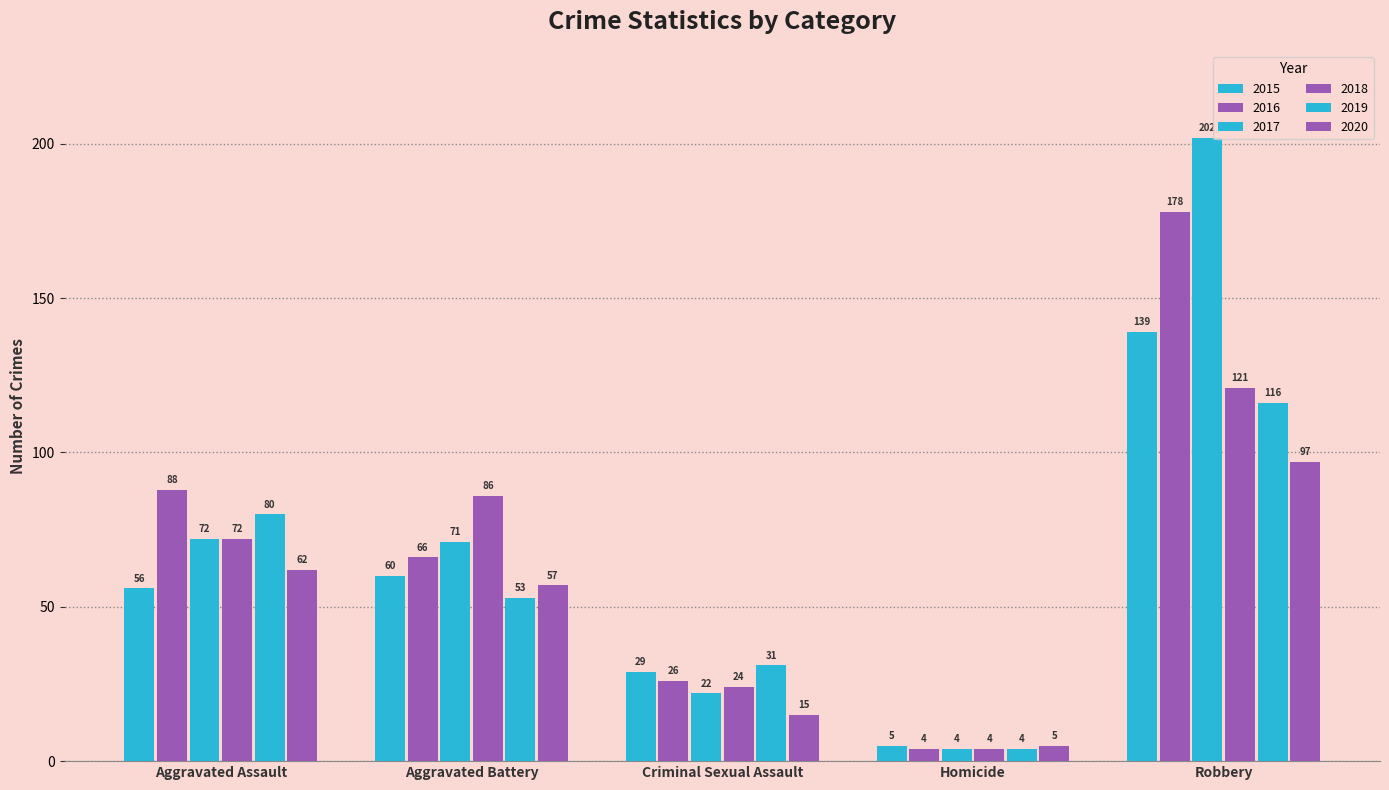

Which series has the widest spread of values?

2017